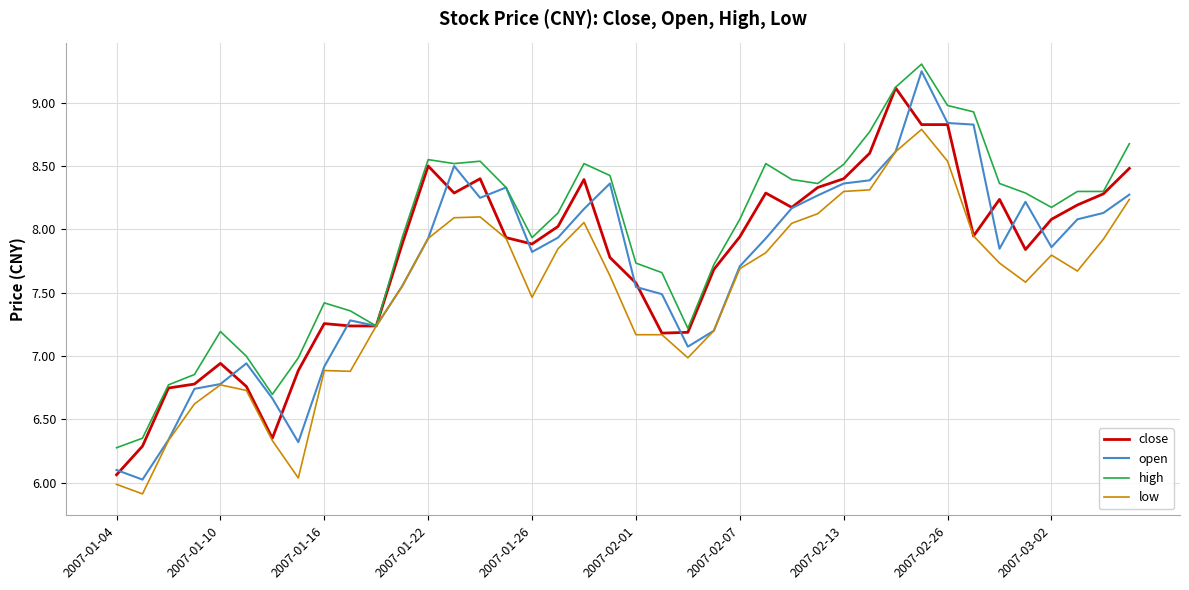

Which series has the largest total across all categories?

high